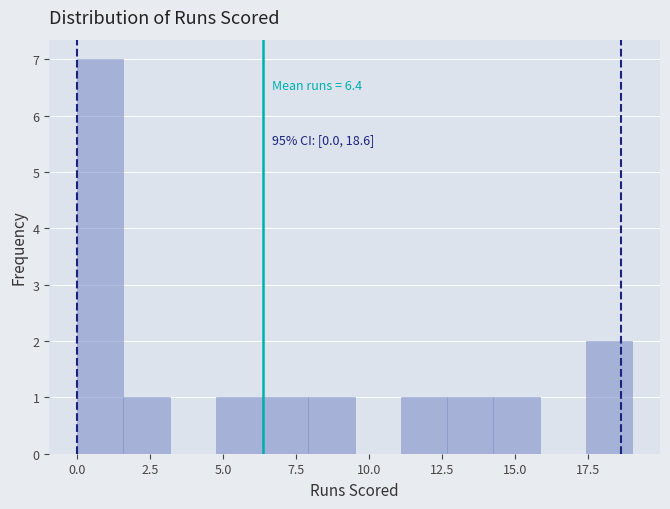

Around what value on the x-axis is the tallest bar? Give the approximate position of its centre, as read against the axis.

1.0